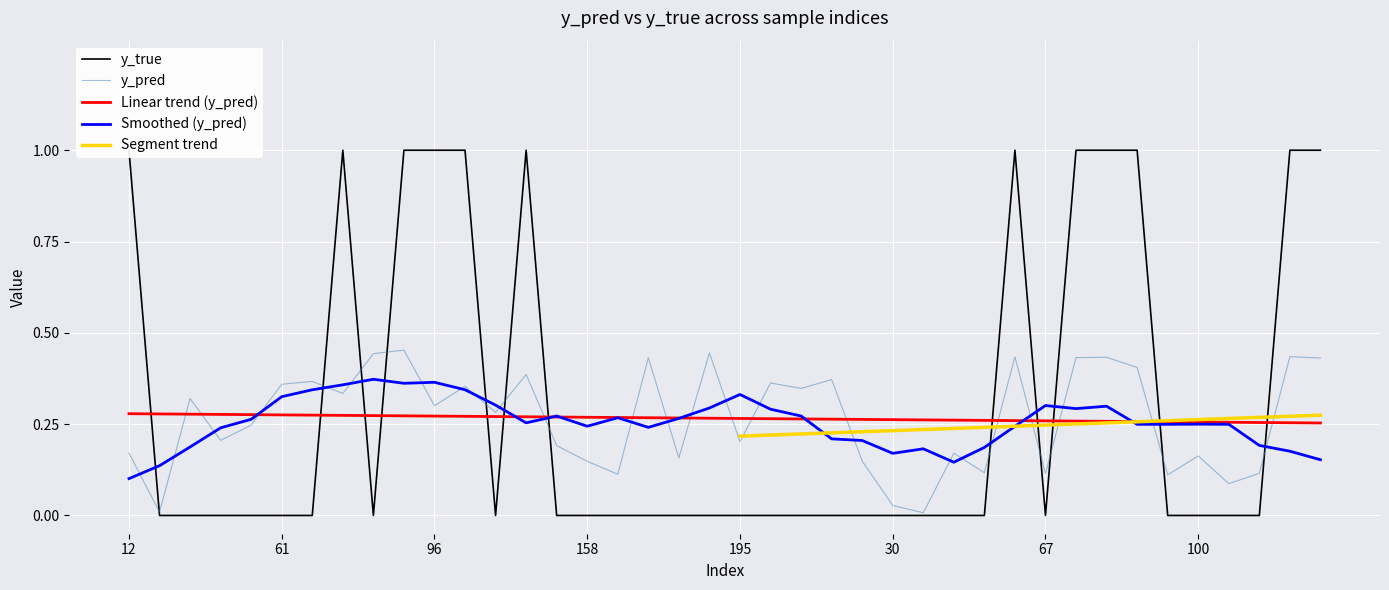

How many values in y_true are above zero?

12